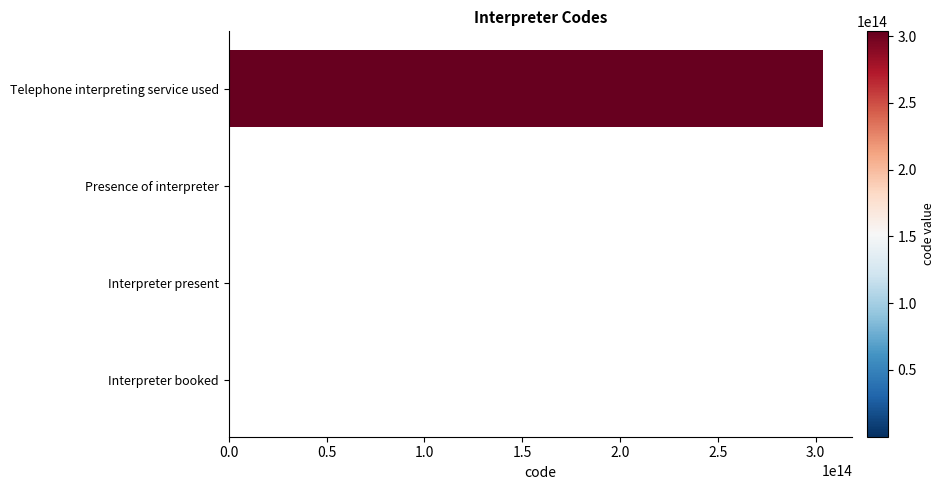

At which category does the chart reach its peak across all series?

Telephone interpreting service used